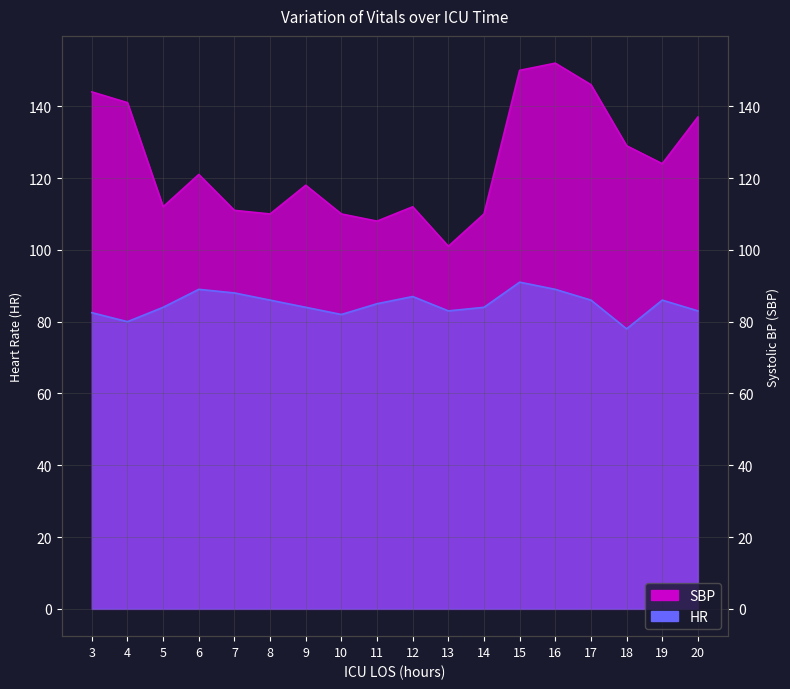

True or false: HR has more than 2 interior local peaks.

True